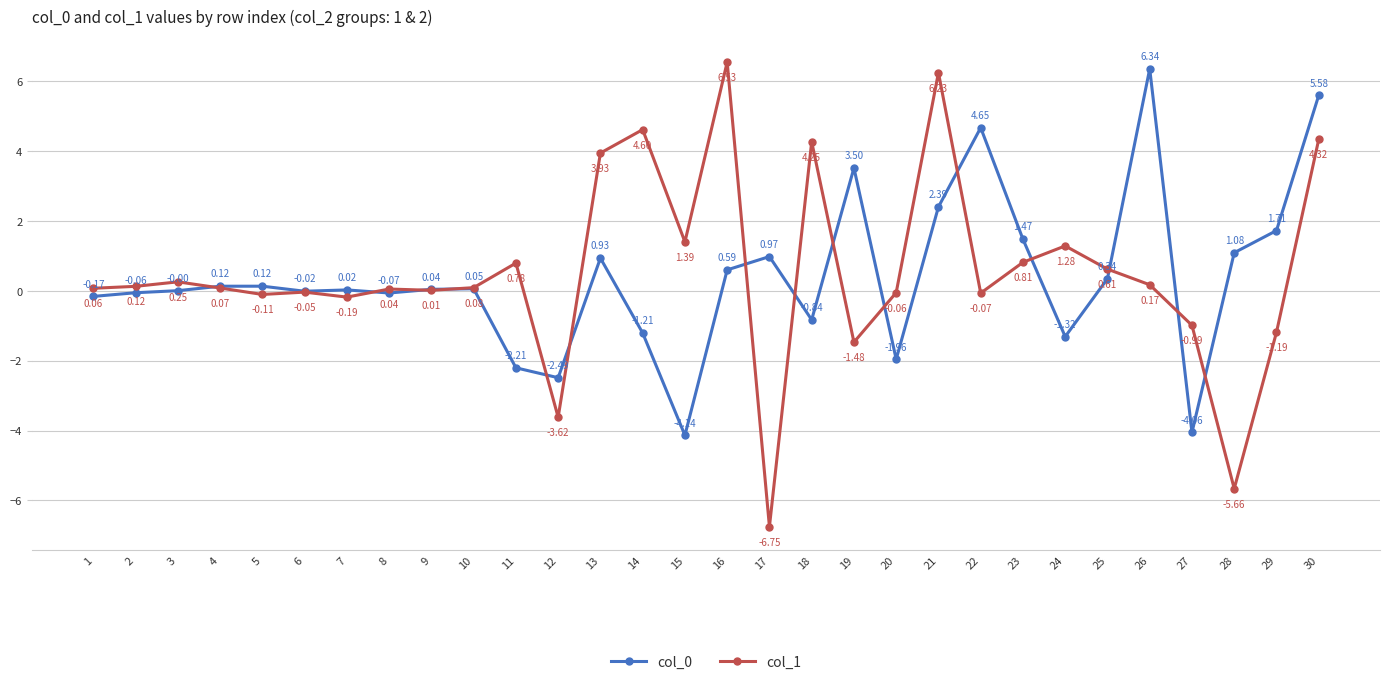

True or false: col_0 and col_1 intersect in this chart.

True